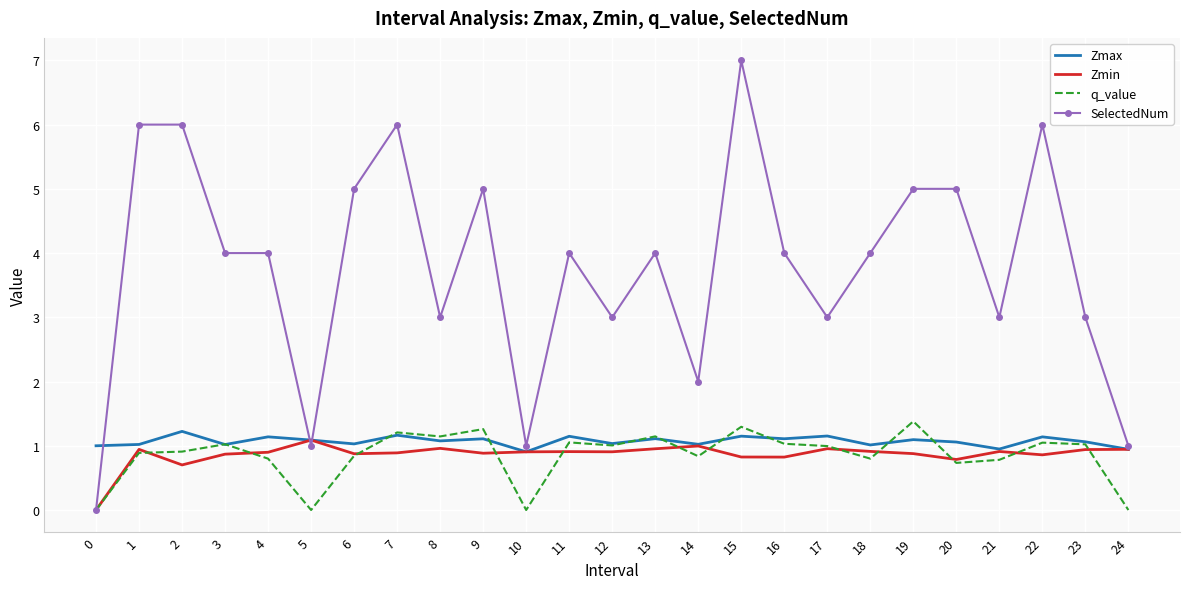

True or false: q_value has a value of 1.0 at 12.

True